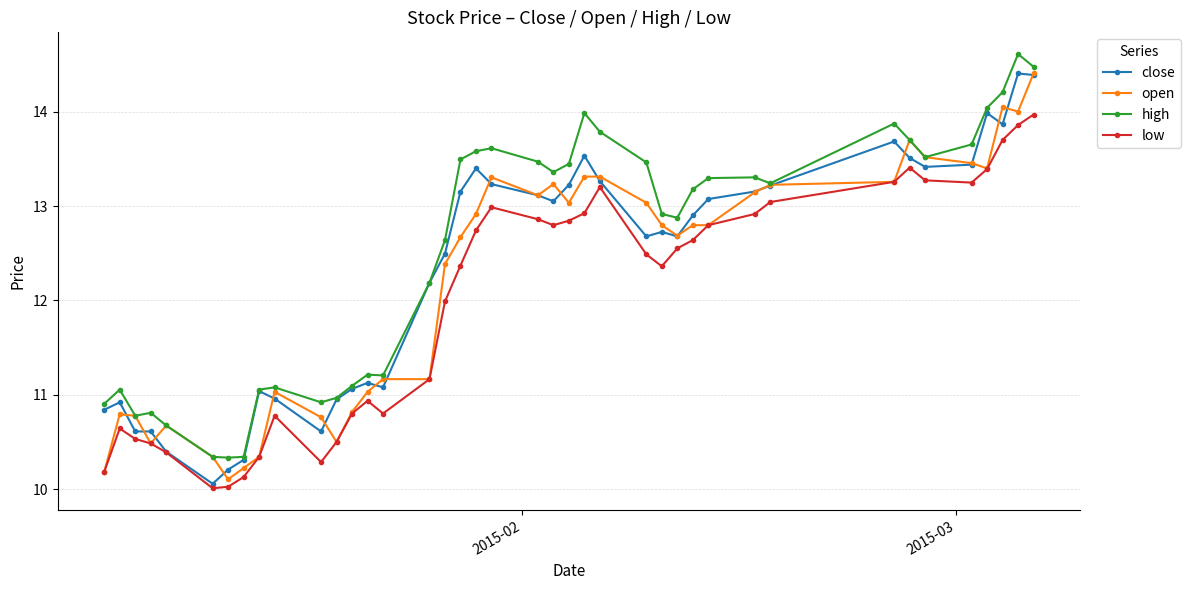

What is the value of the high point at the 33rd from the left?

13.9